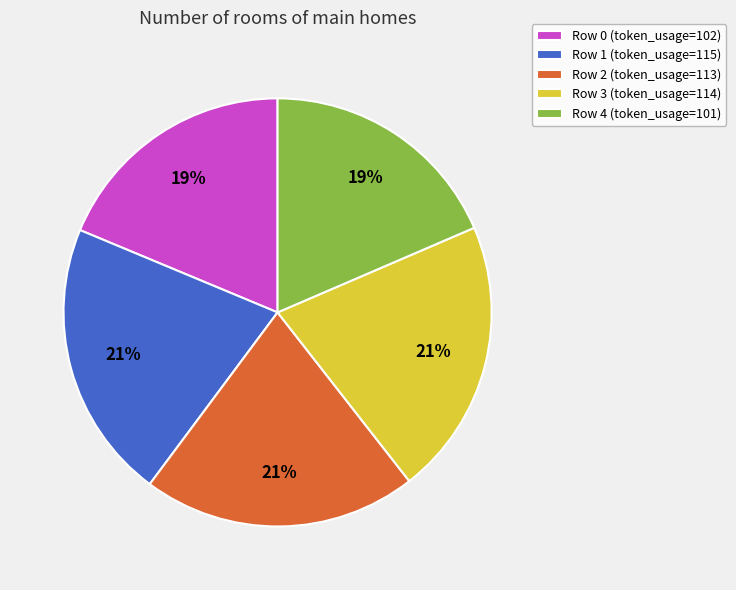

Approximately how many times larger is the value at Row 3 (token_usage=114) compared to Row 1 (token_usage=115)?

1.0